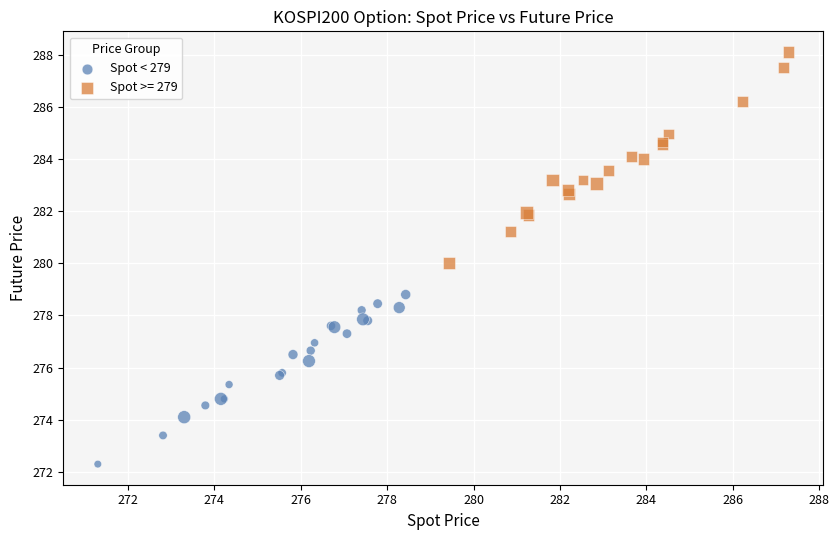

Which series reaches the minimum Y coordinate?

Spot < 279